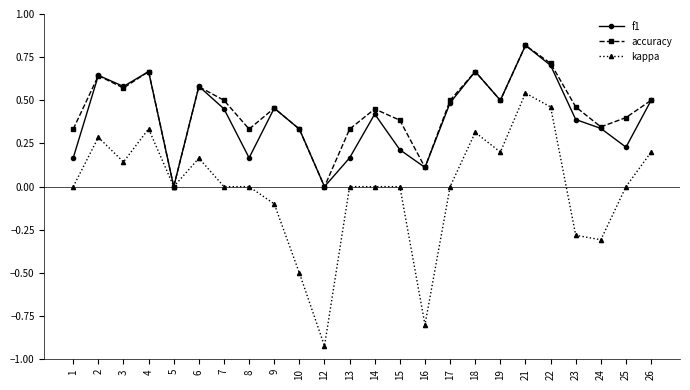

The value of f1 at 7 is 0.1. True or false?

False